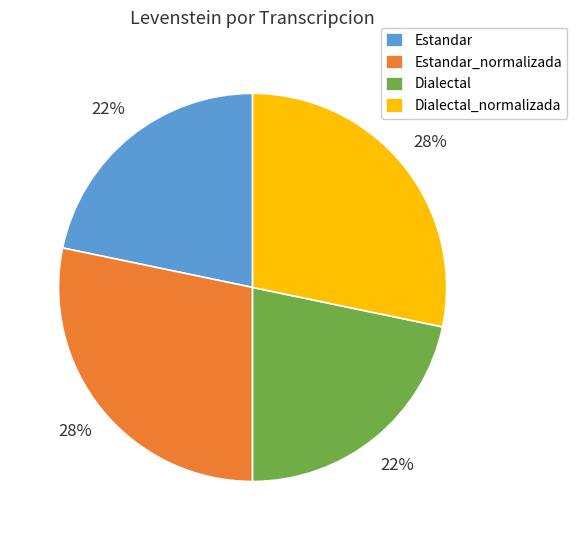

Count the number of slices in the pie.

4